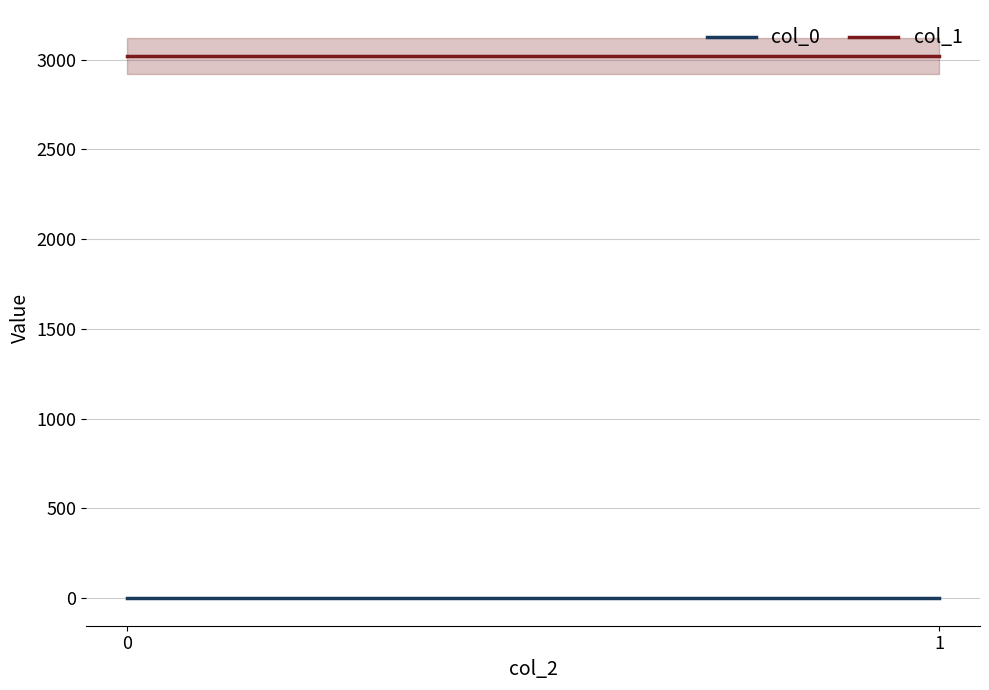

How many data points does each series have?

2